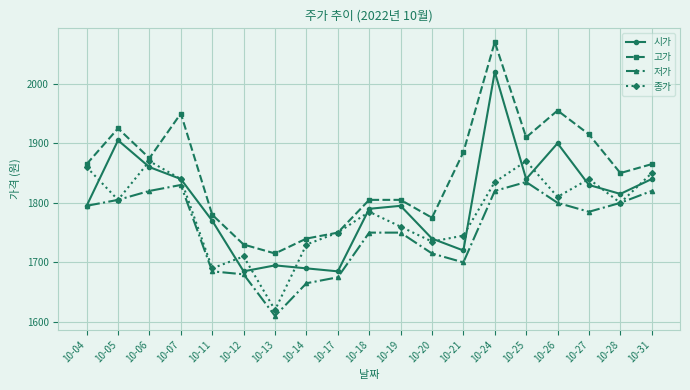

What is the difference between the 고가 values at 10-20 and 10-14?

35